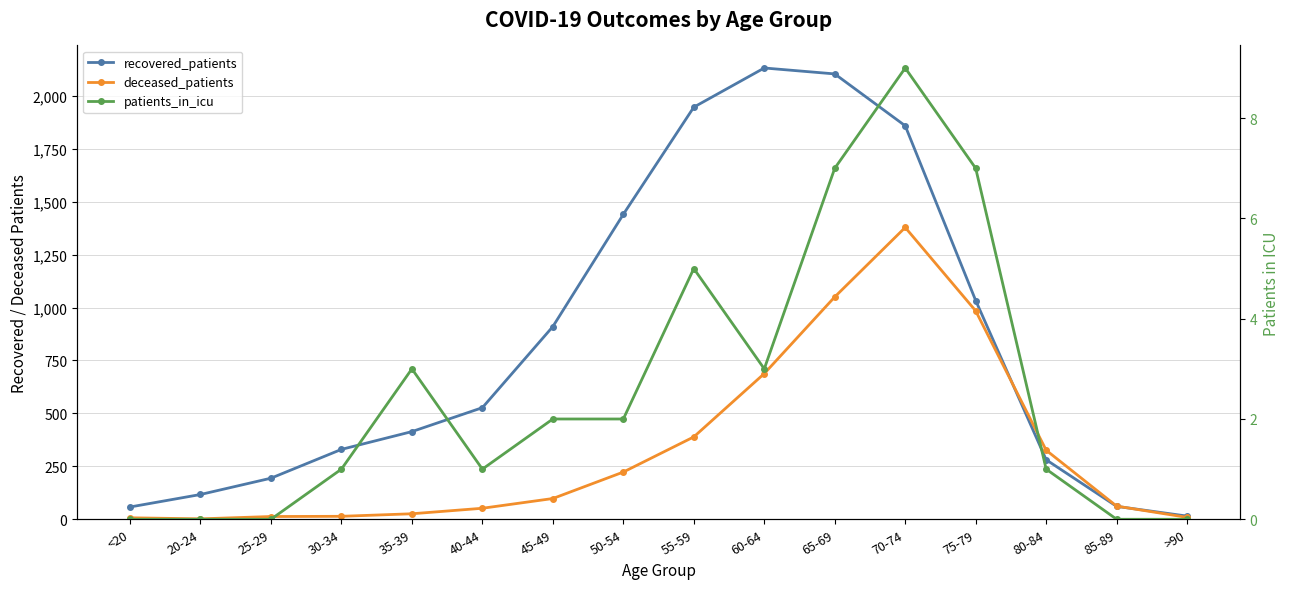

What position from the left is 70-74?

12